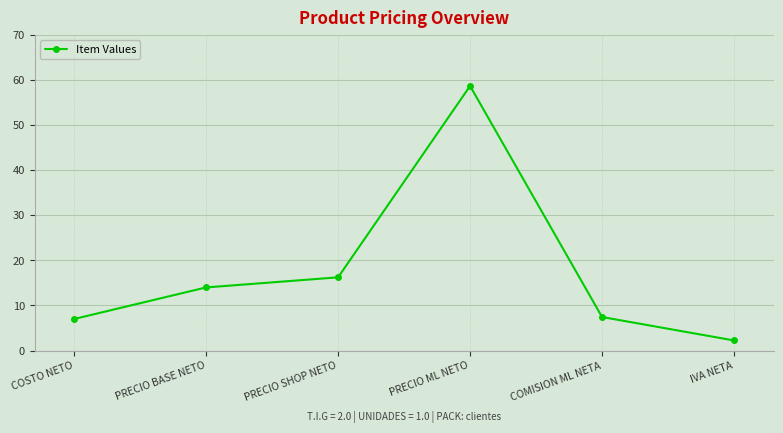

The chart shows a value of 14.0 at PRECIO BASE NETO. True or false?

True